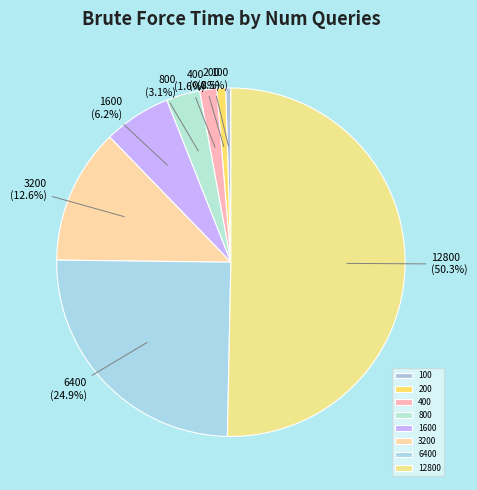

What is the ratio of the value at 3200 to the value at 1600?

2.0